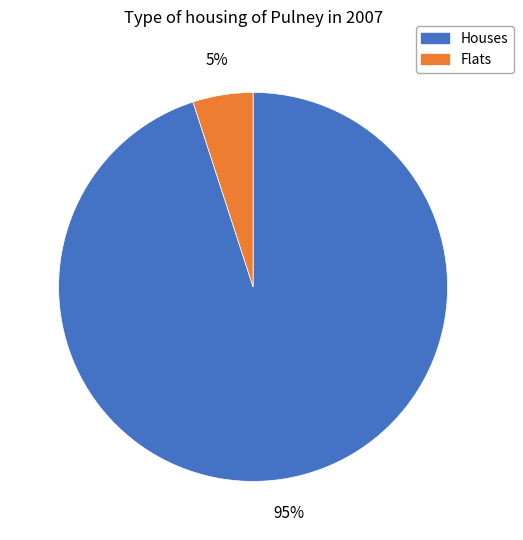

How many segments does this pie chart have?

2